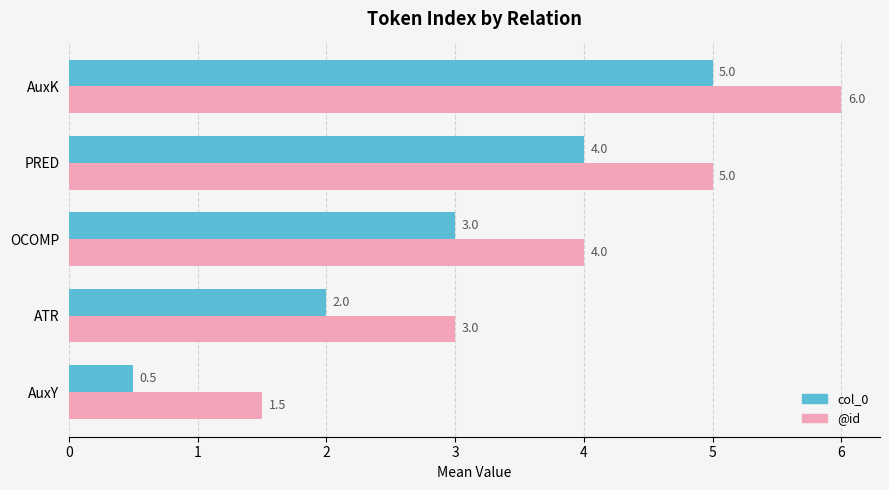

What is the average value of the @id series?

3.9